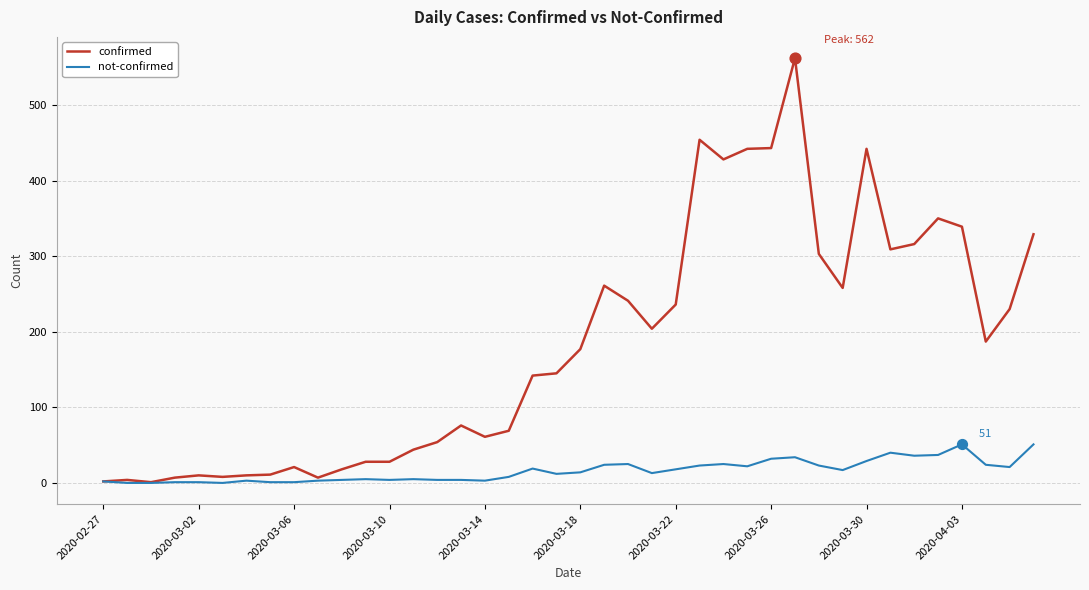

Which series has the largest total across all categories?

confirmed